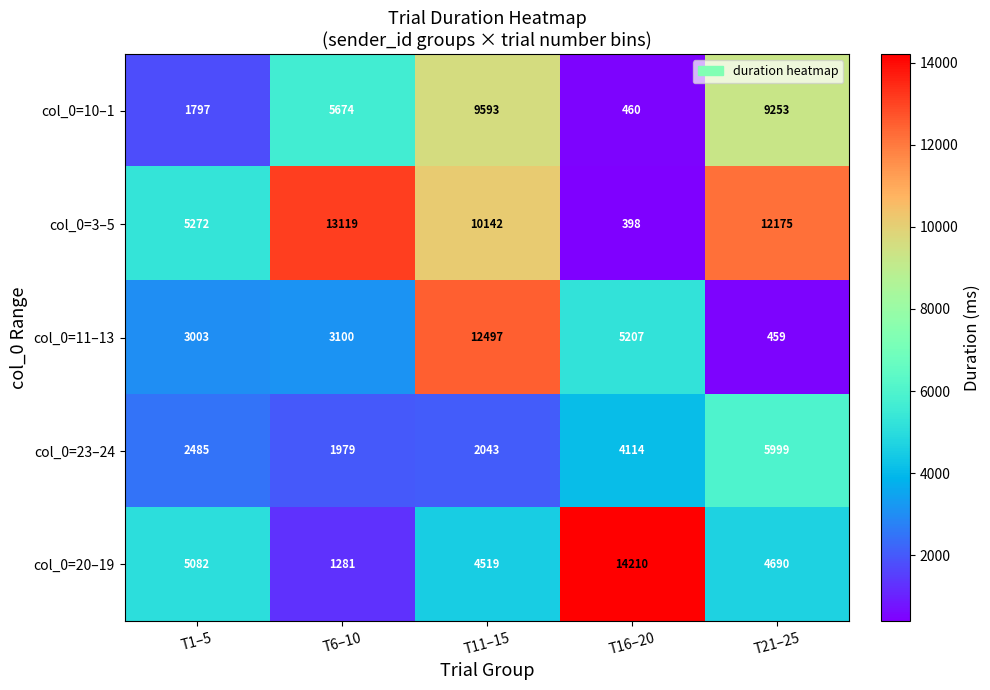

The col_0=10–1 series shows 8780 at T6–10. True or false?

False